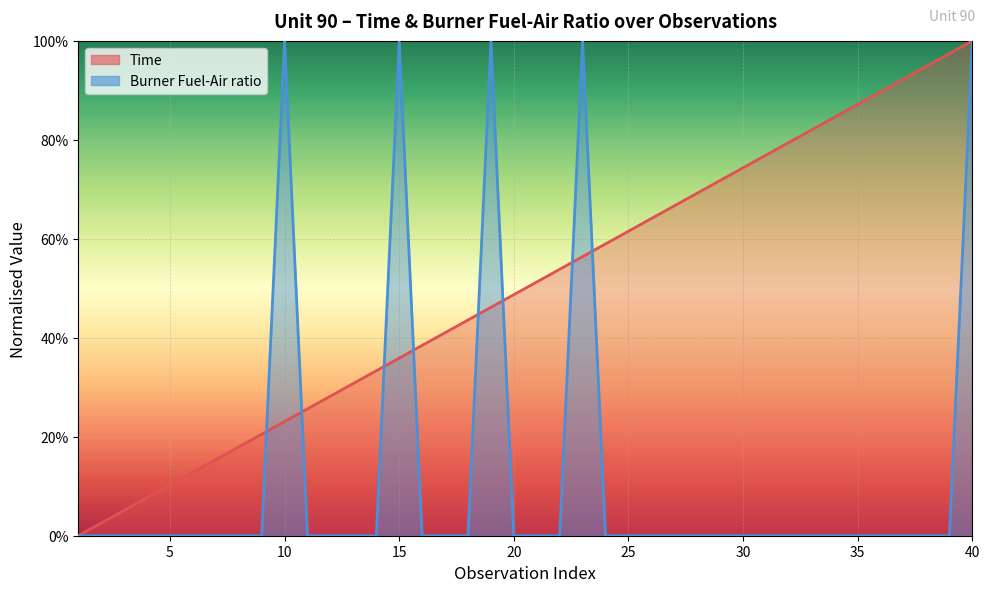

What are all the series names shown in the legend?

Time, Burner Fuel-Air ratio